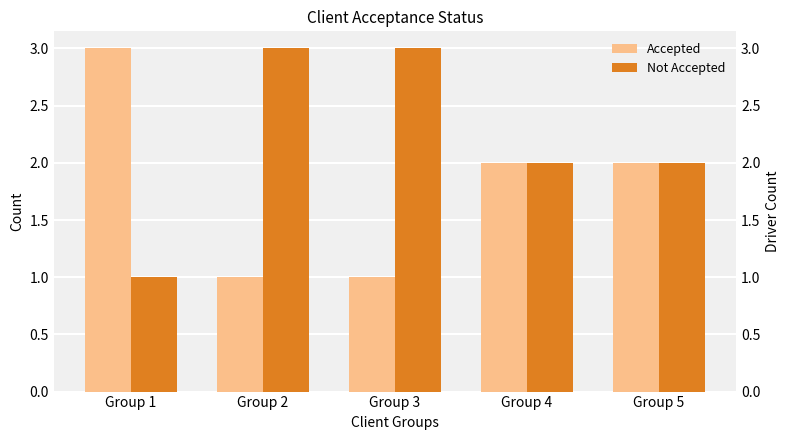

What is the difference between the second highest and second lowest values in the Not Accepted series?

1